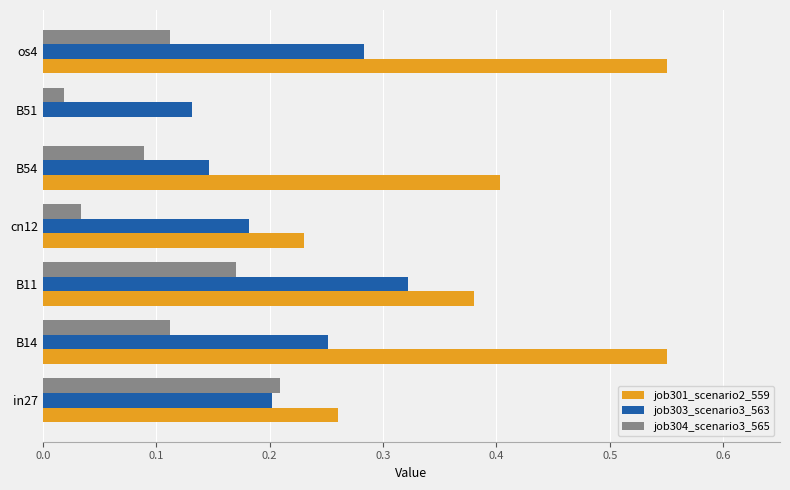

Where is job301_scenario2_559 nearest to the value 0?

B51